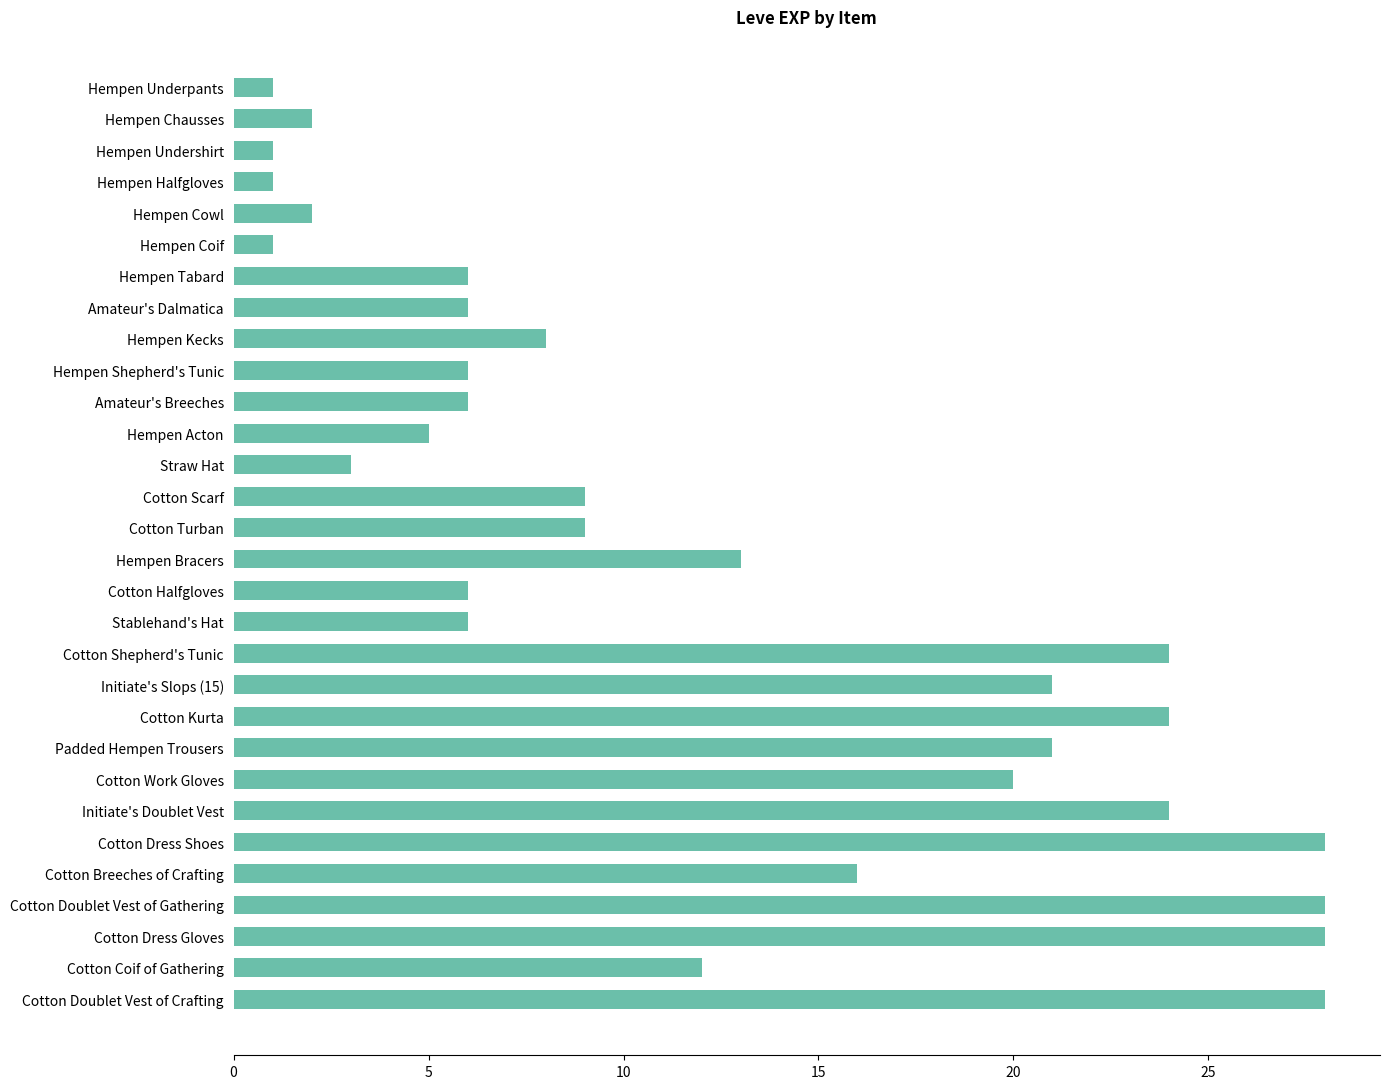

True or false: the data shows 6 at Stablehand's Hat.

True